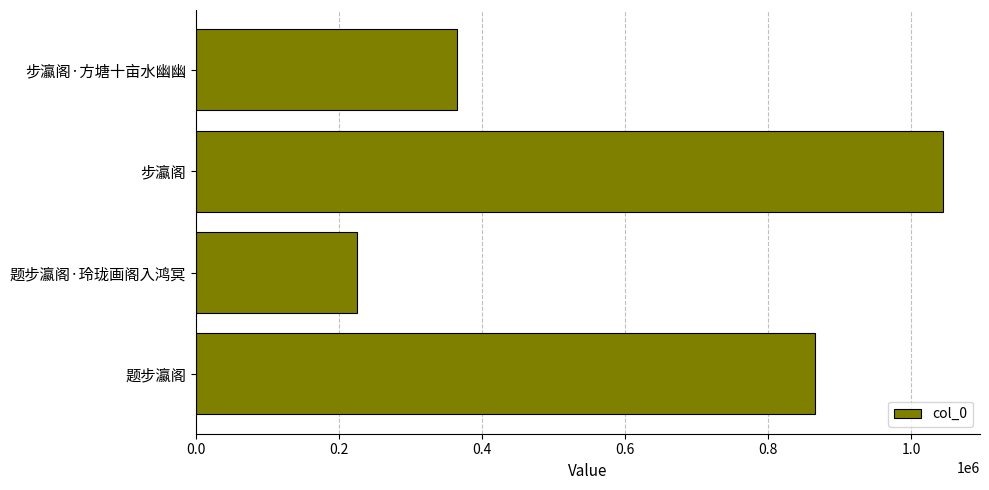

True or false: the data shows 452952 at 步瀛阁.

False